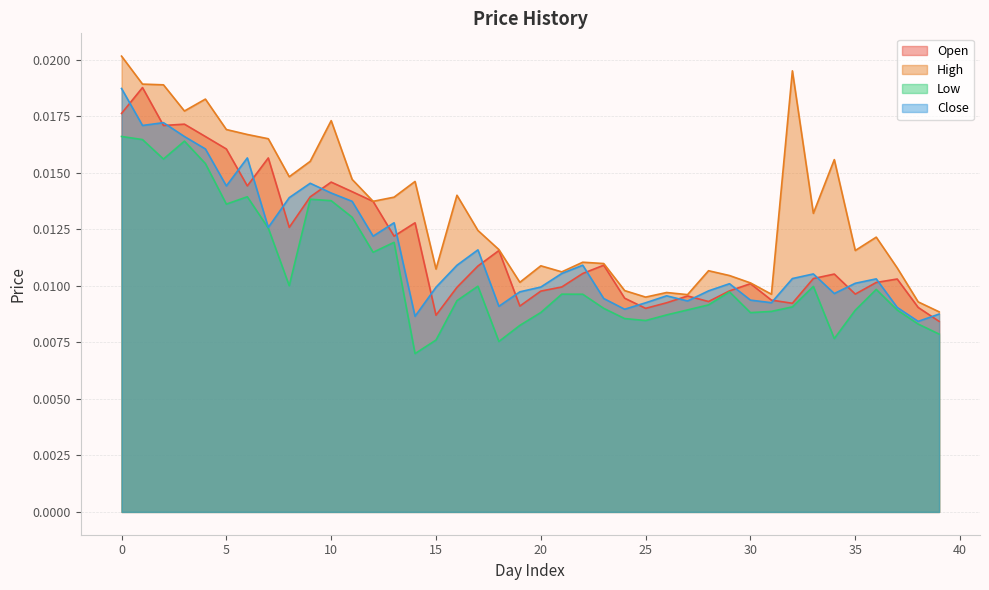

True or false: High and Low intersect in this chart.

False